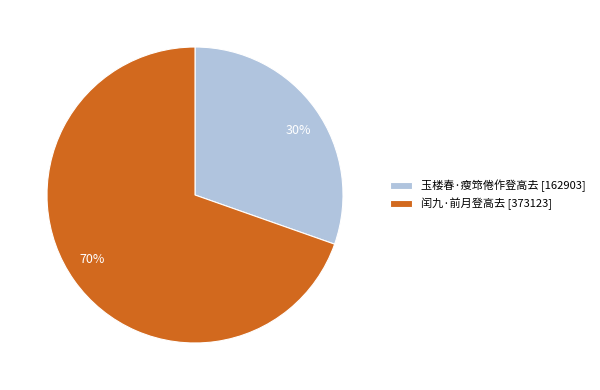

Which has a higher value, 闰九·前月登高去 or 玉楼春·瘦筇倦作登高去?

闰九·前月登高去